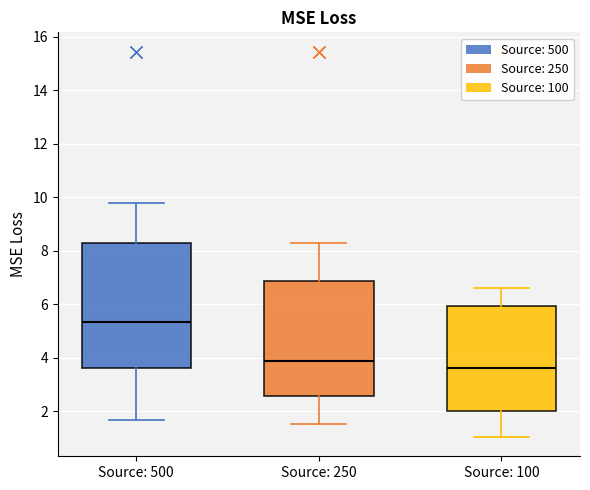

Which box has the lowest median line?

Source: 100